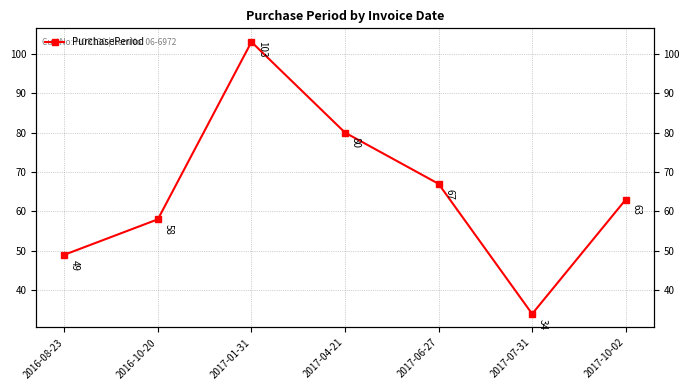

List the labels in order of value, smallest first.

2017-07-31, 2016-08-23, 2016-10-20, 2017-10-02, 2017-06-27, 2017-04-21, 2017-01-31